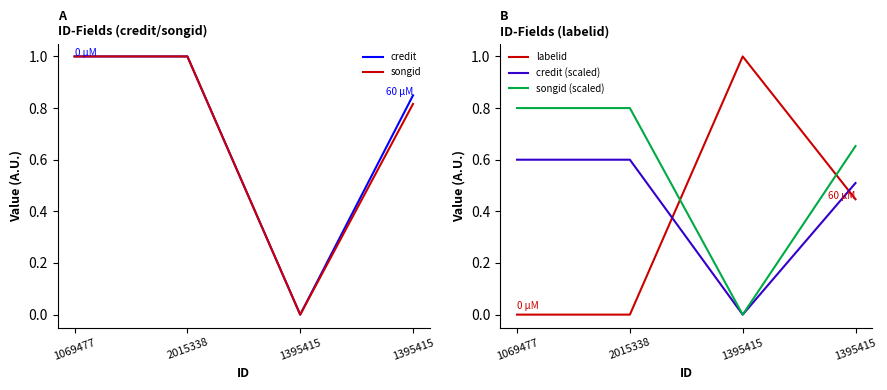

What is the value of the credit point at the 2nd from the left?

1.0